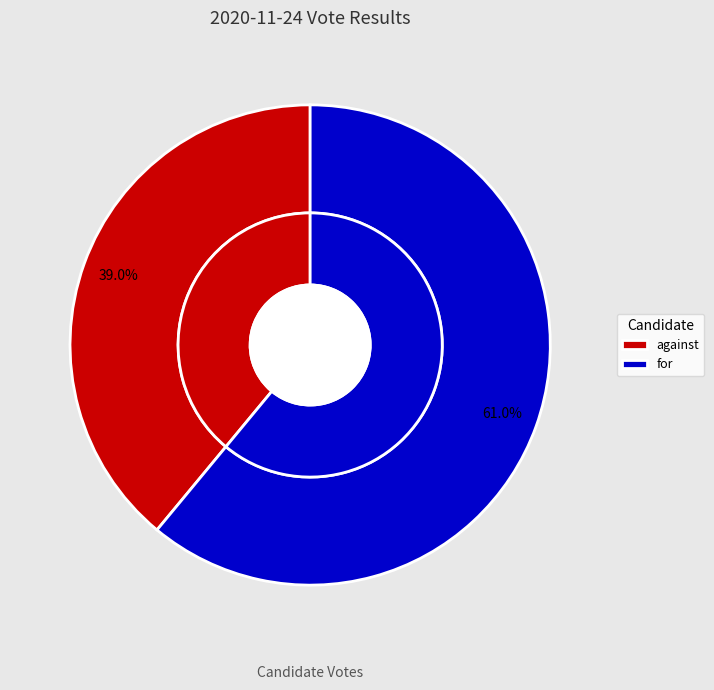

Count the number of slices in the pie.

2